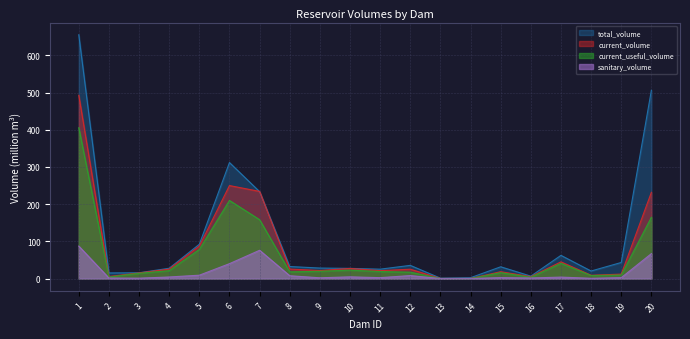

How many lines are shown in the chart?

4